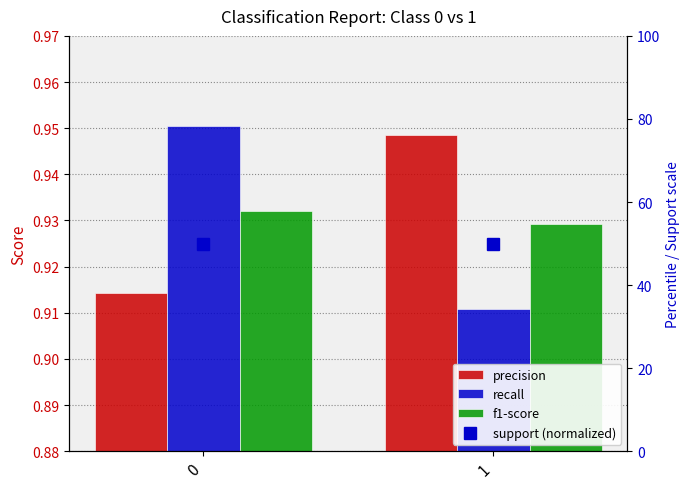

Rank the categories by recall value from lowest to highest.

1, 0